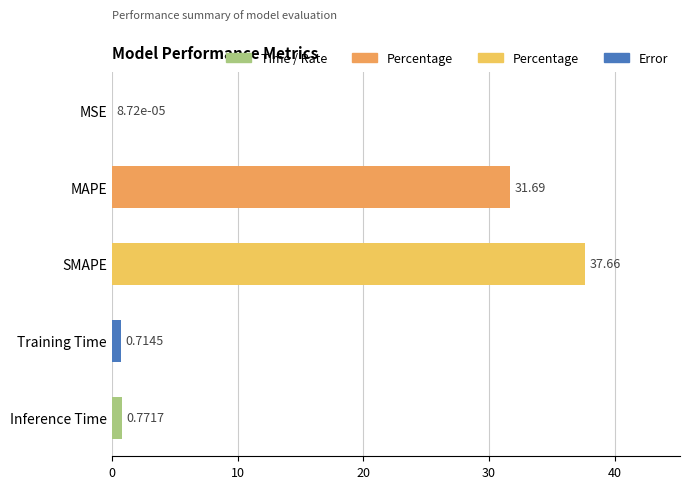

Between Training Time and MSE, which is larger?

Training Time